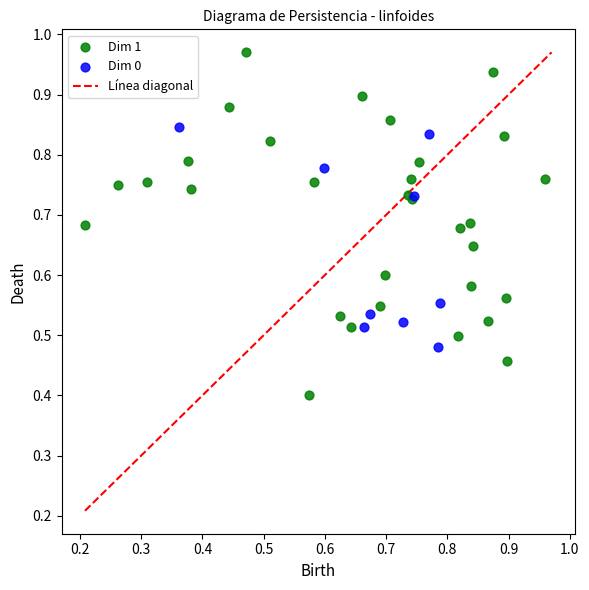

Which series has the largest Y range (max minus min)?

Dim 1